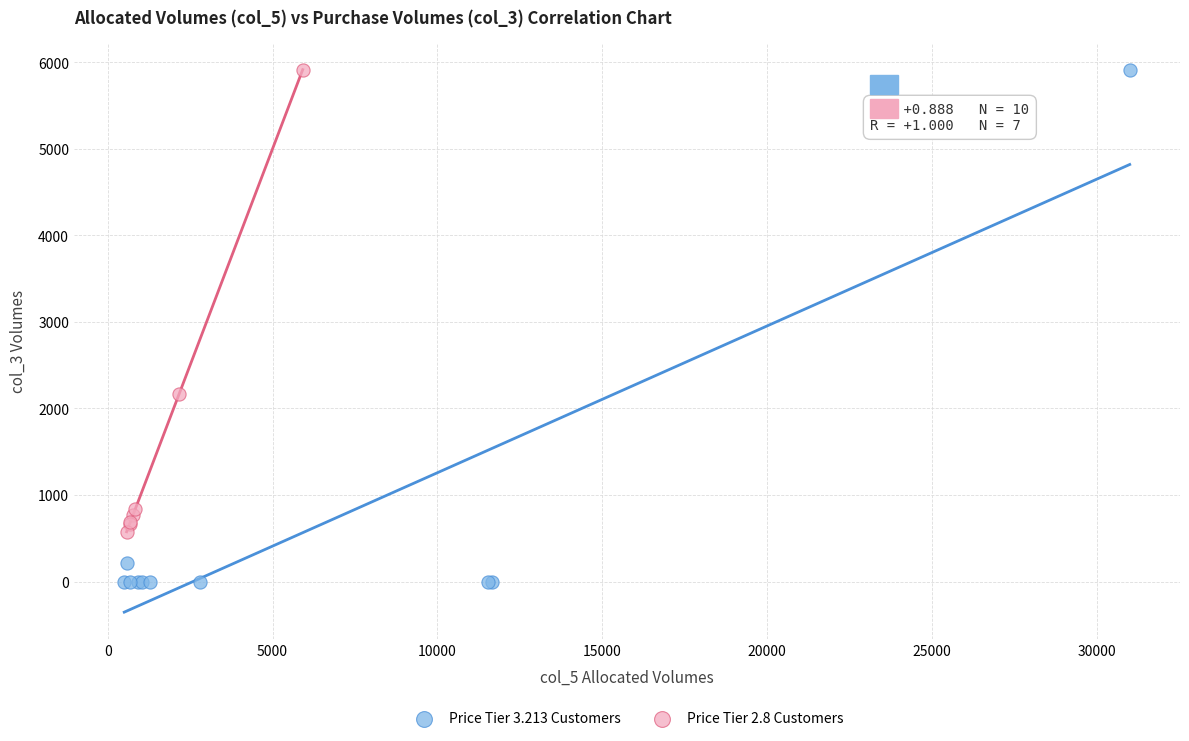

Which series reaches the minimum Y coordinate?

Price Tier 3.213 Customers